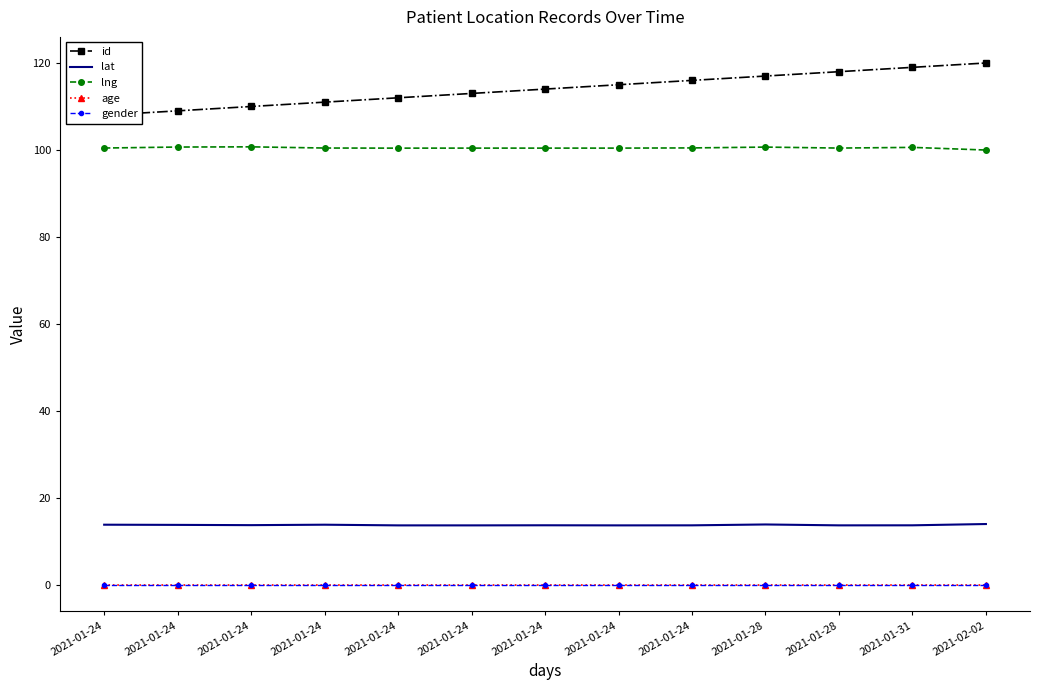

Reading right to left, extract all data points from this chart.

id: 2021-02-02=120.0	2021-01-31=119.0	2021-01-28=118.0	2021-01-28=117.0	2021-01-24=116.0	2021-01-24=115.0	2021-01-24=114.0	2021-01-24=113.0	2021-01-24=112.0	2021-01-24=111.0	2021-01-24=110.0	2021-01-24=109.0	2021-01-24=108.0
lat: 2021-02-02=14.0	2021-01-31=13.7	2021-01-28=13.7	2021-01-28=13.9	2021-01-24=13.7	2021-01-24=13.7	2021-01-24=13.7	2021-01-24=13.7	2021-01-24=13.7	2021-01-24=13.9	2021-01-24=13.8	2021-01-24=13.8	2021-01-24=13.9
lng: 2021-02-02=100.0	2021-01-31=100.6	2021-01-28=100.4	2021-01-28=100.7	2021-01-24=100.5	2021-01-24=100.4	2021-01-24=100.4	2021-01-24=100.4	2021-01-24=100.4	2021-01-24=100.5	2021-01-24=100.7	2021-01-24=100.7	2021-01-24=100.5
age: 2021-02-02=0.0	2021-01-31=0.0	2021-01-28=0.0	2021-01-28=0.0	2021-01-24=0.0	2021-01-24=0.0	2021-01-24=0.0	2021-01-24=0.0	2021-01-24=0.0	2021-01-24=0.0	2021-01-24=0.0	2021-01-24=0.0	2021-01-24=0.0
gender: 2021-02-02=0.0	2021-01-31=0.0	2021-01-28=0.0	2021-01-28=0.0	2021-01-24=0.0	2021-01-24=0.0	2021-01-24=0.0	2021-01-24=0.0	2021-01-24=0.0	2021-01-24=0.0	2021-01-24=0.0	2021-01-24=0.0	2021-01-24=0.0